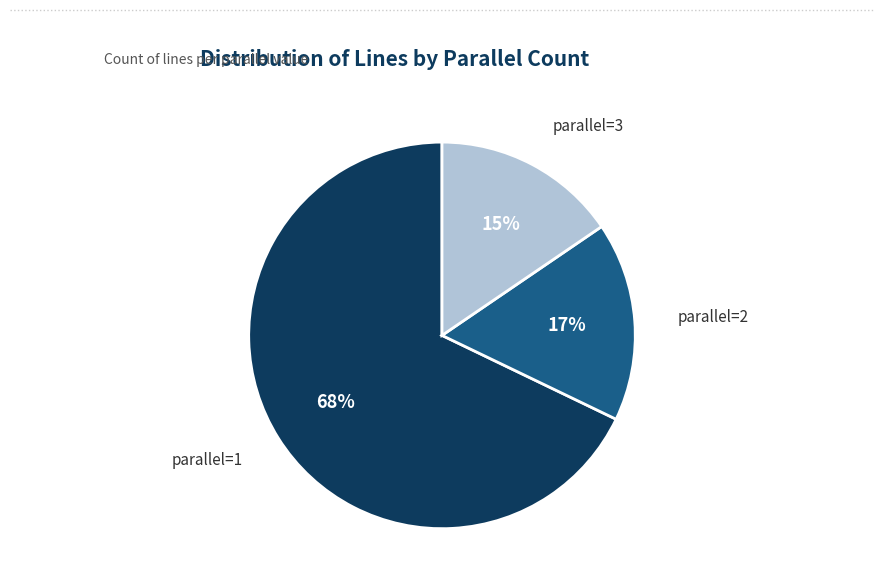

What percentage is the parallel=2 slice, to the nearest percent?

17%